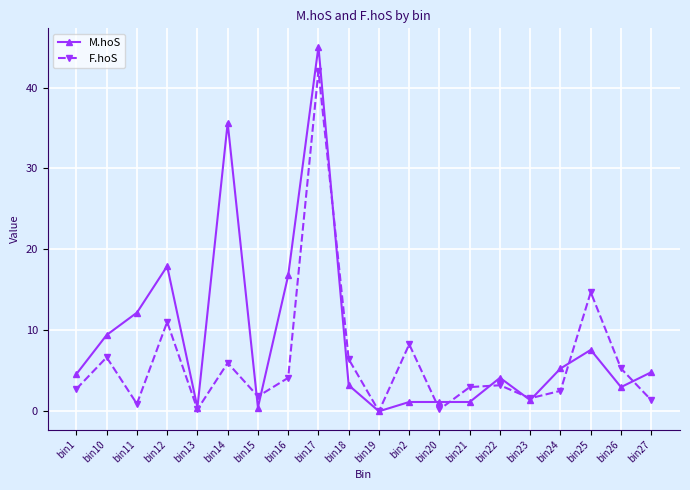

Which series has the largest total across all categories?

M.hoS